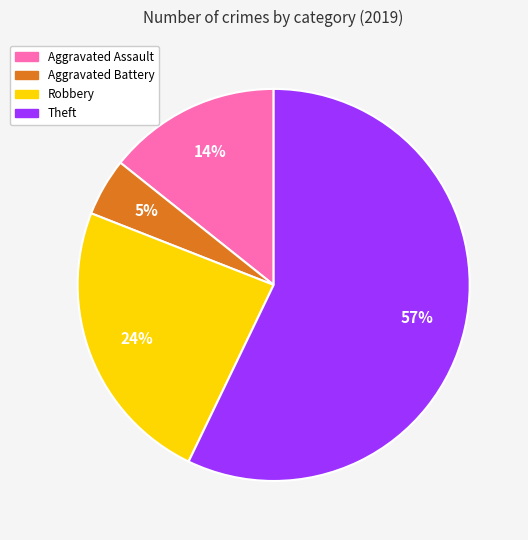

To the nearest percent, what is the combined percentage of Theft and Robbery?

81%